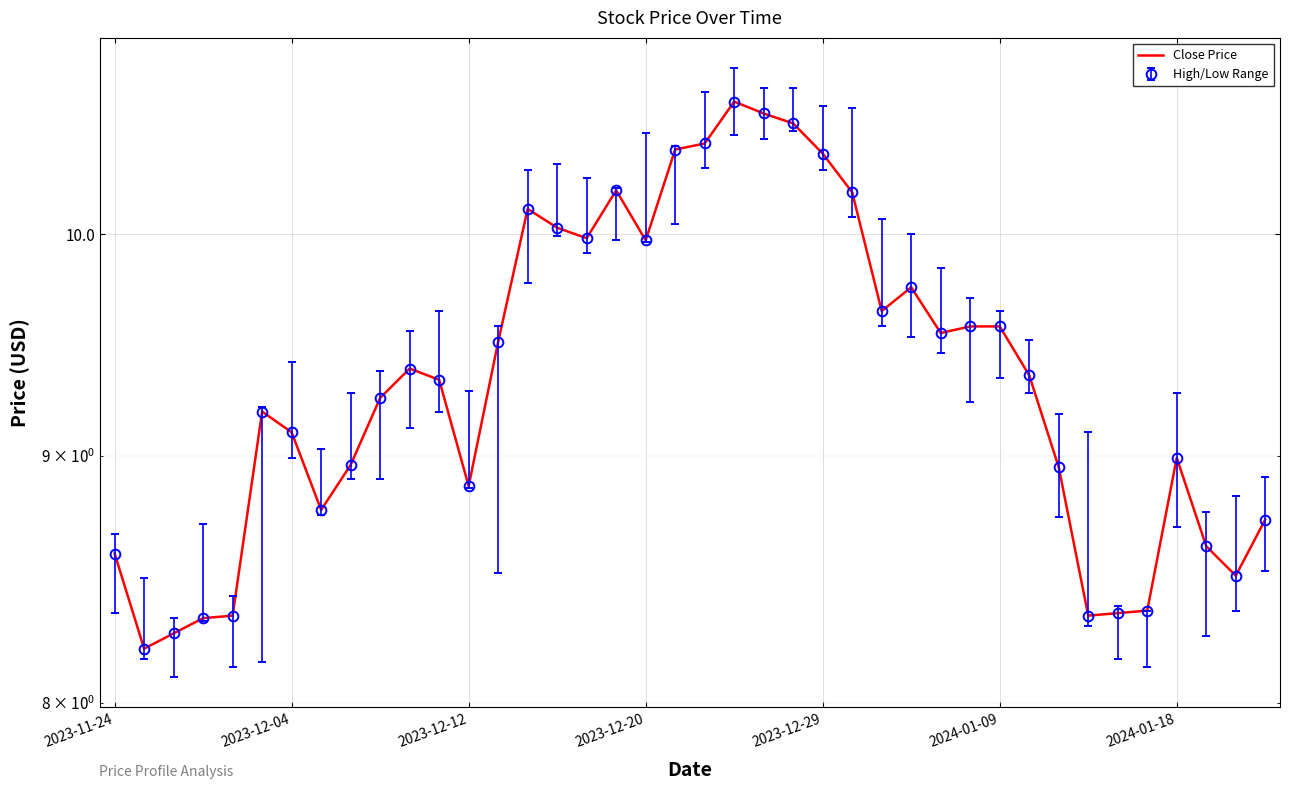

What is the maximum value shown in the chart?

10.7